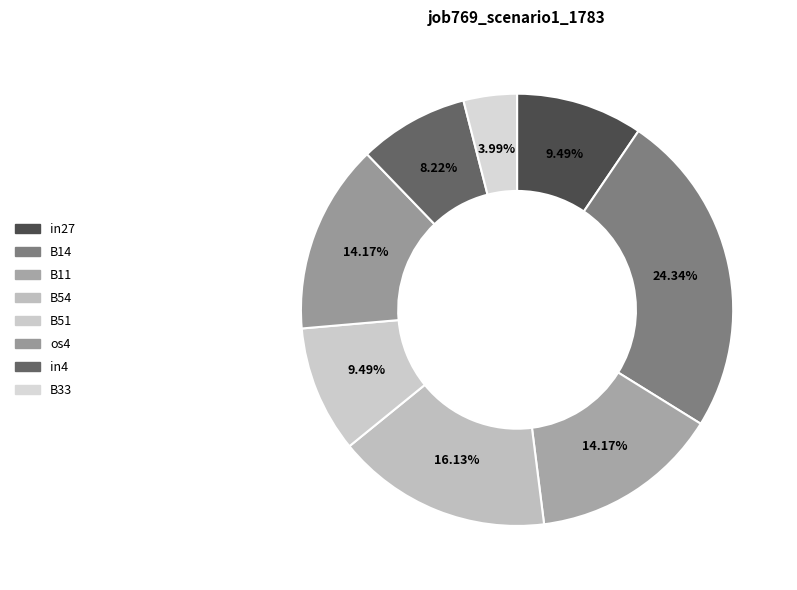

Which has a higher value, B54 or B33?

B54